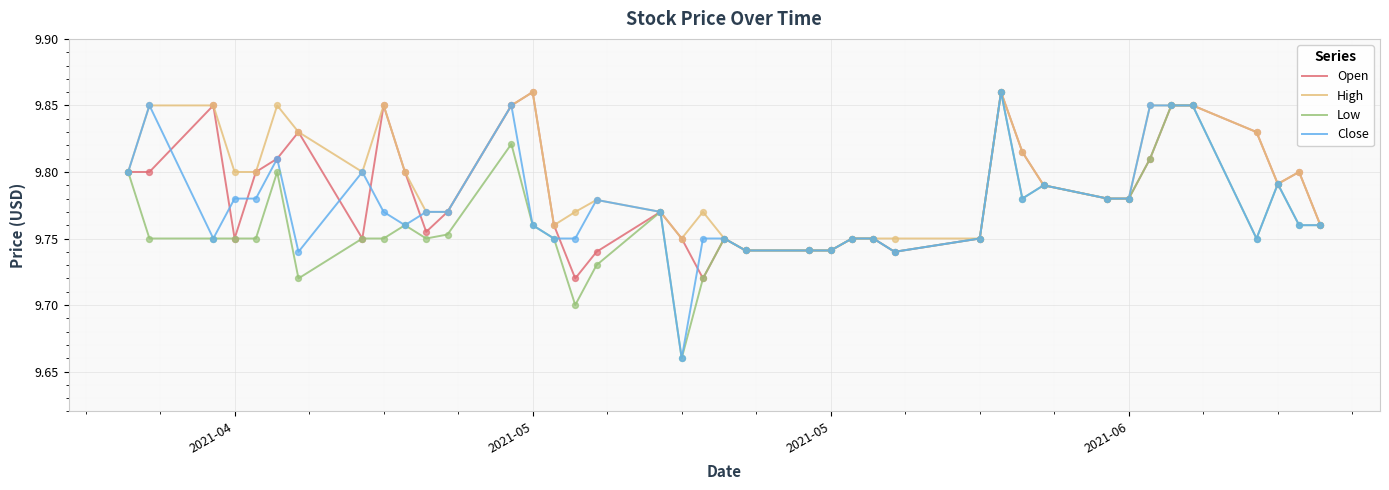

Rank the series by their average value, from highest to lowest.

High, Open, Close, Low